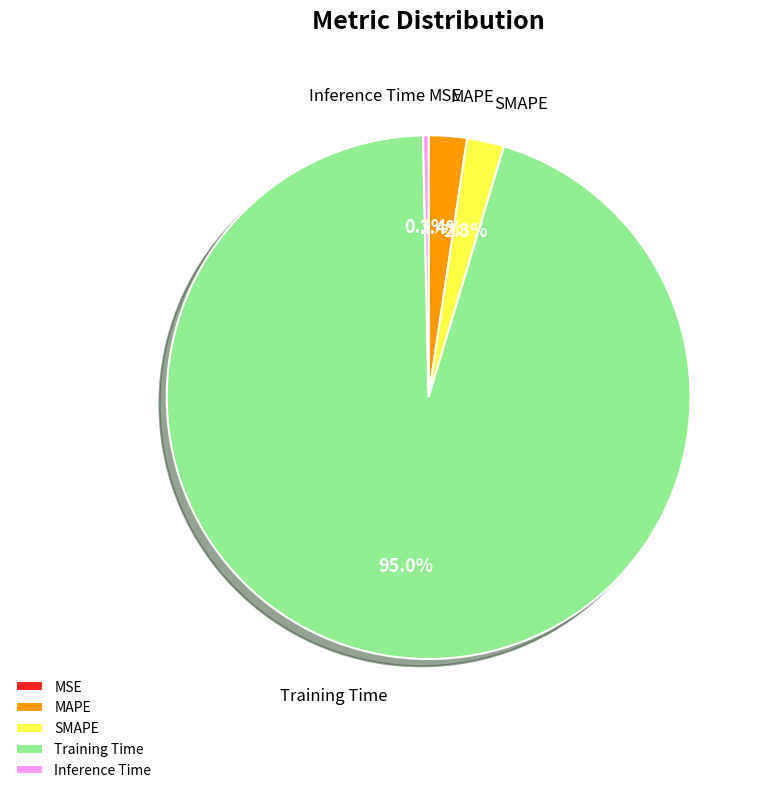

Is MAPE the majority of the pie?

No